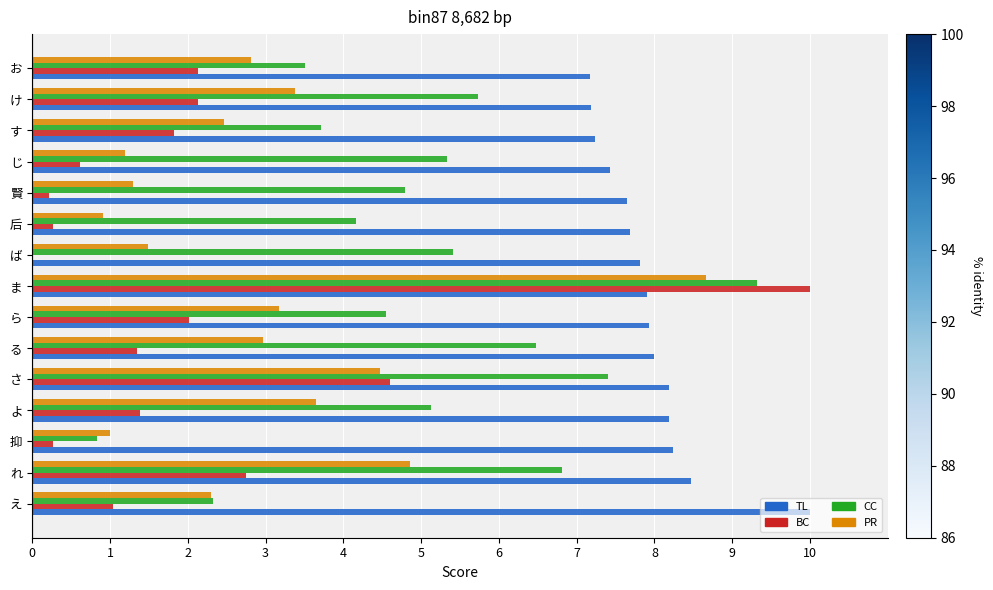

What is the sum of the BC values at じ and 后?

0.9